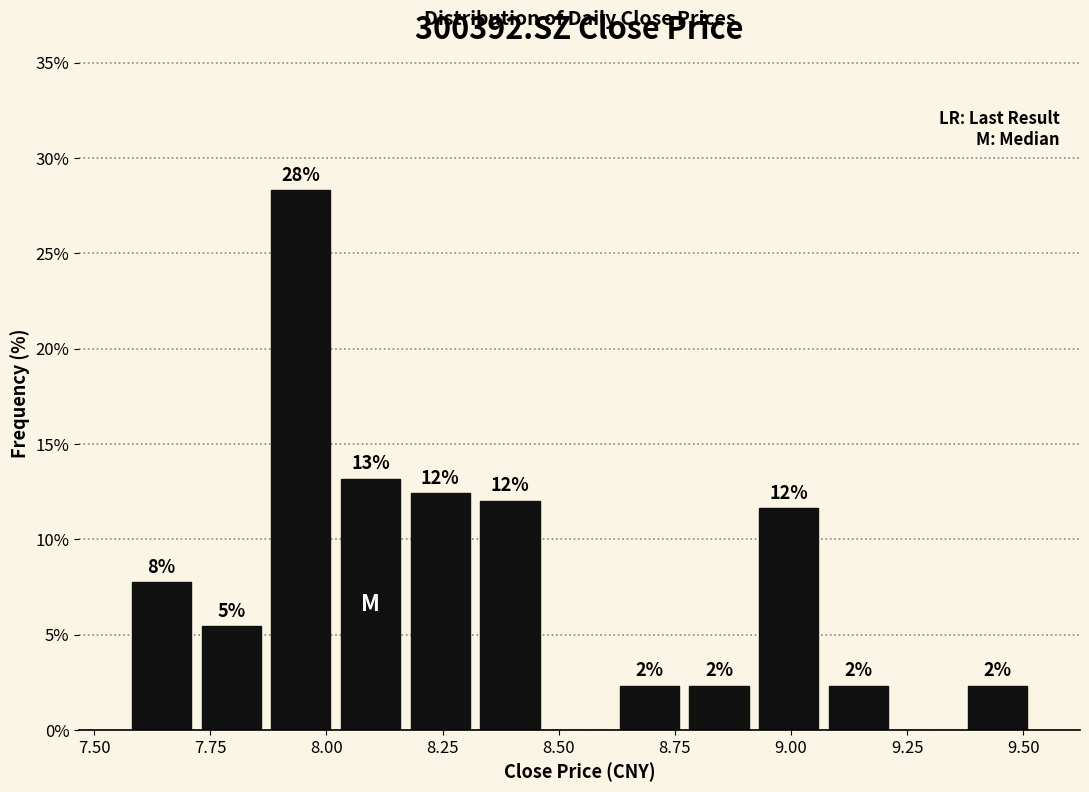

Around what value on the x-axis is the tallest bar? Give the approximate position of its centre, as read against the axis.

7.95